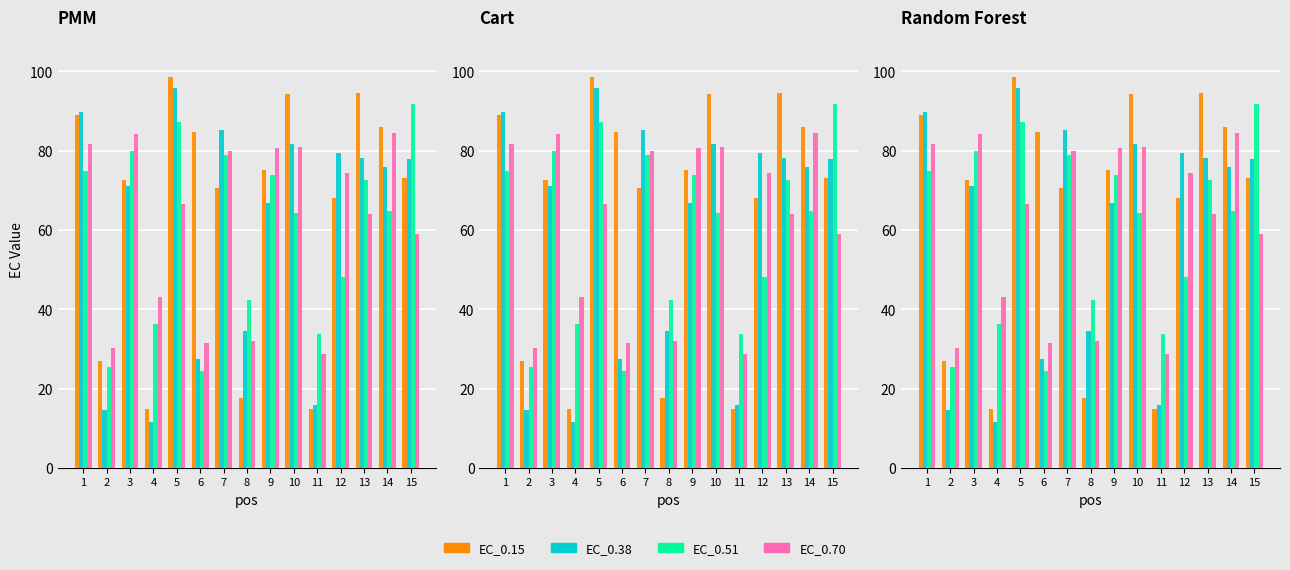

Count the number of categories in the chart.

15